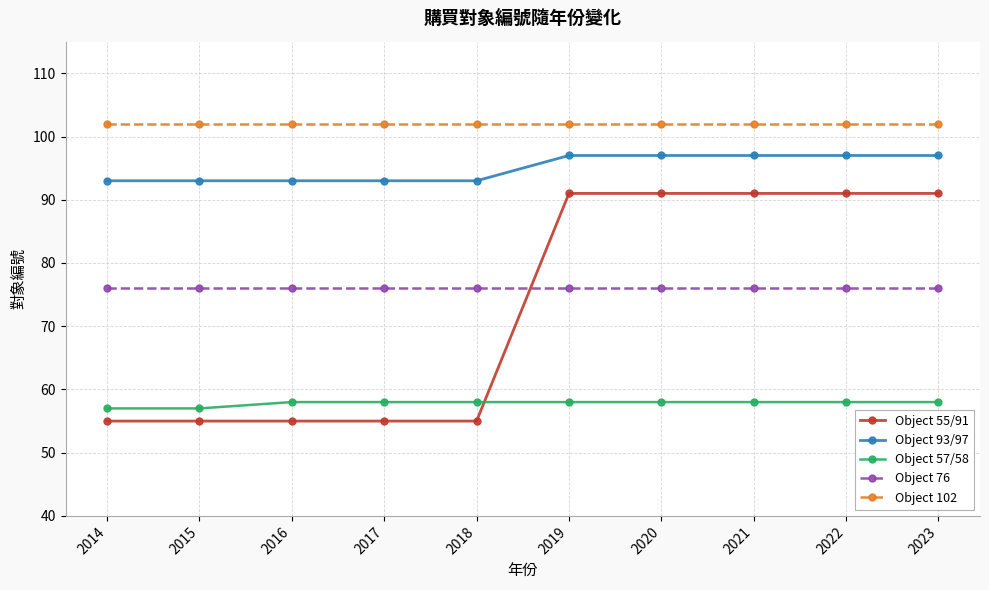

What is the value of the Object 102 point at the 3rd from the left?

102